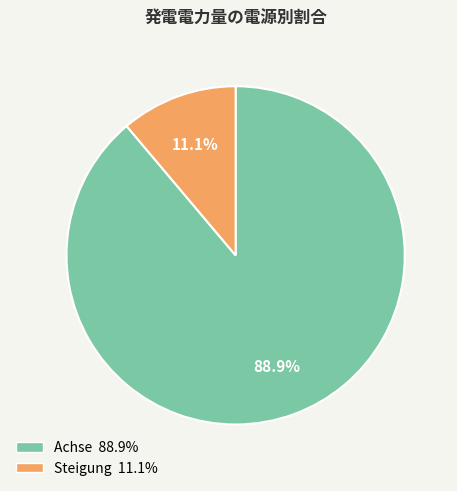

What percentage do Steigung and Achse together represent?

100.0%